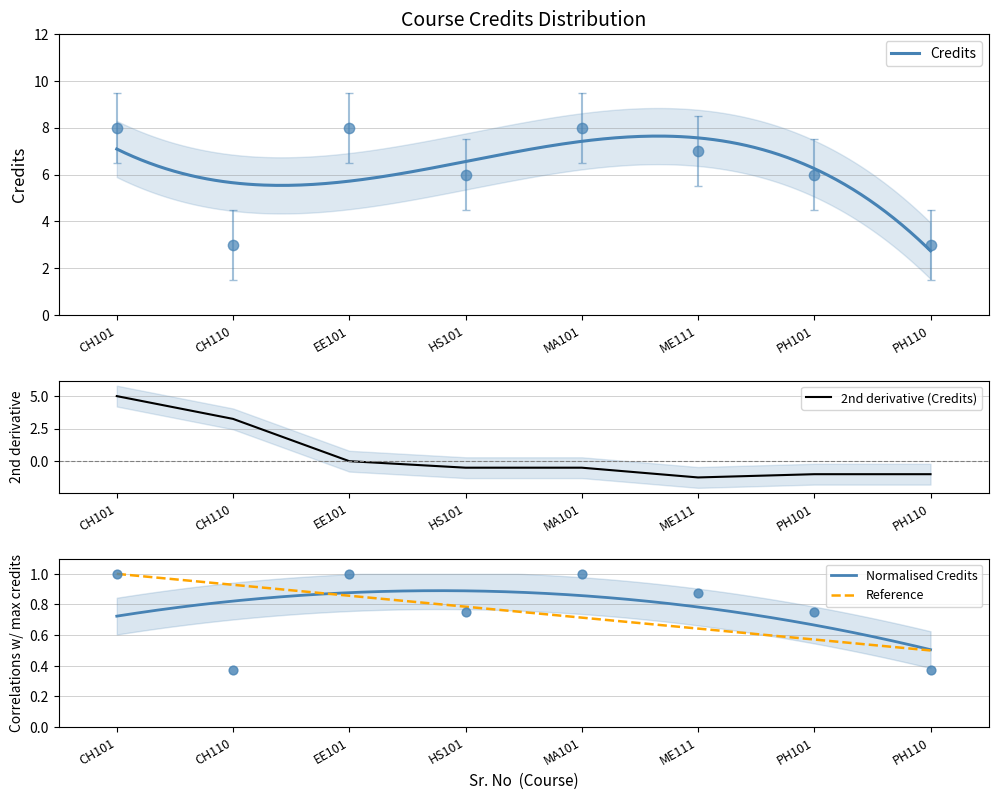

Which has a higher value, MA101 or PH110?

MA101